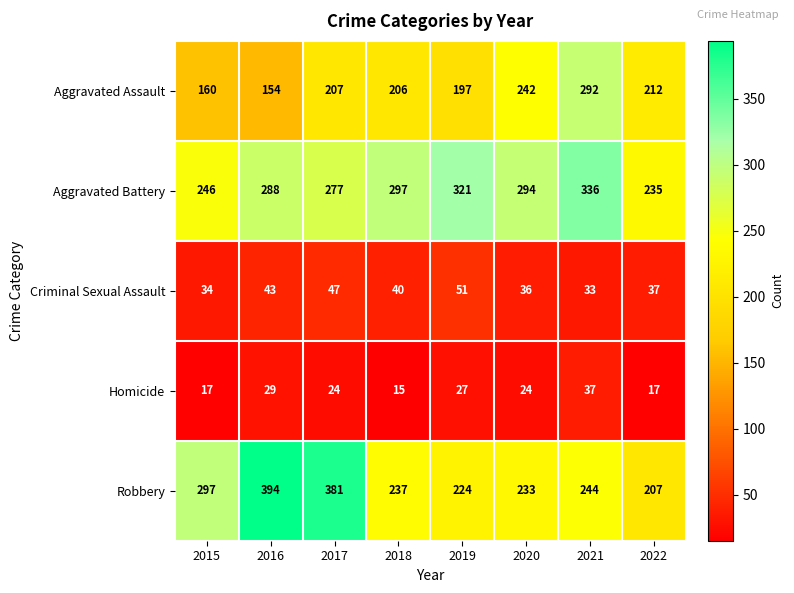

What is the total value across all series at 2021?

942